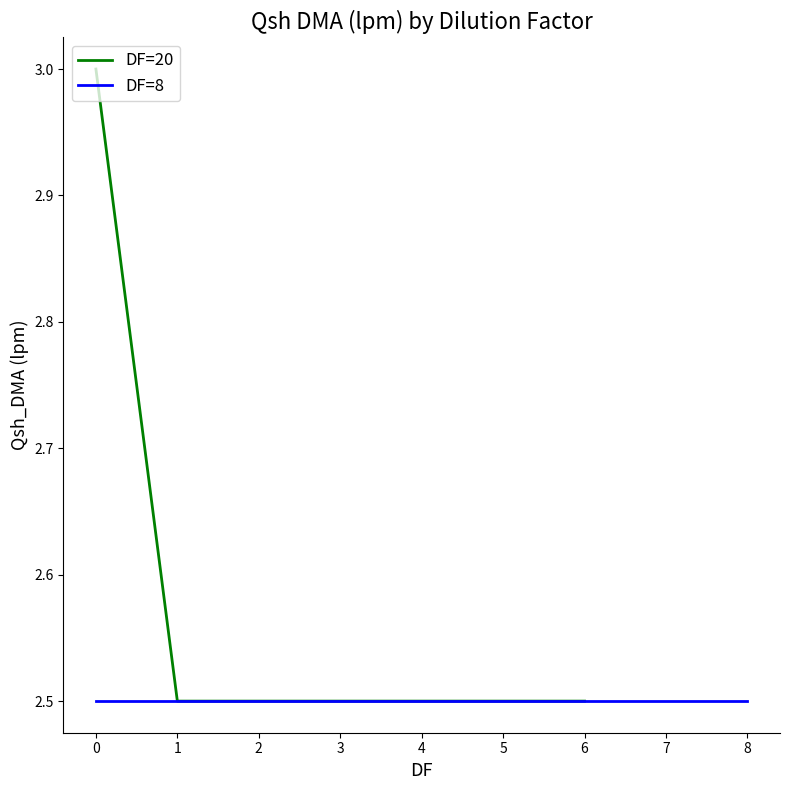

Reading left to right, what are all the values shown in this chart?

3.0	2.5	2.5	2.5	2.5	2.5	2.5